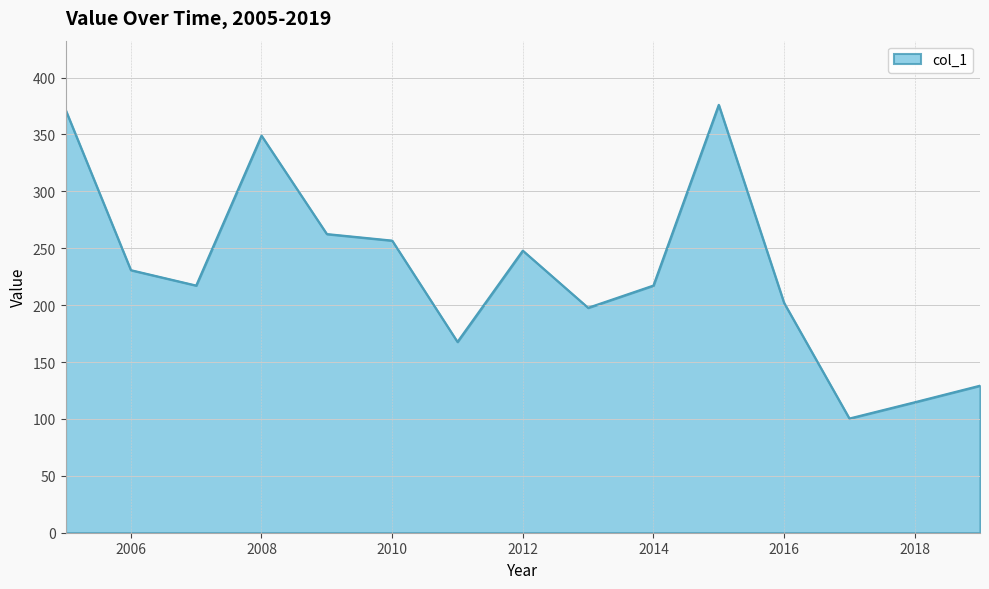

What is the smallest value displayed?

100.4